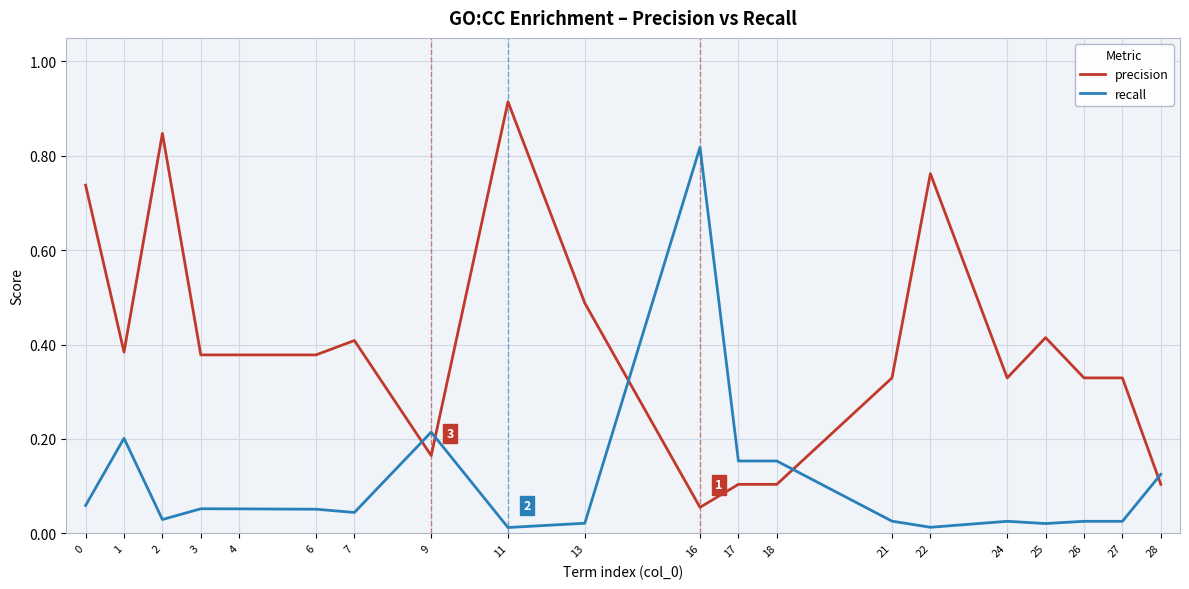

Which series changed the most between 4 and 22?

precision